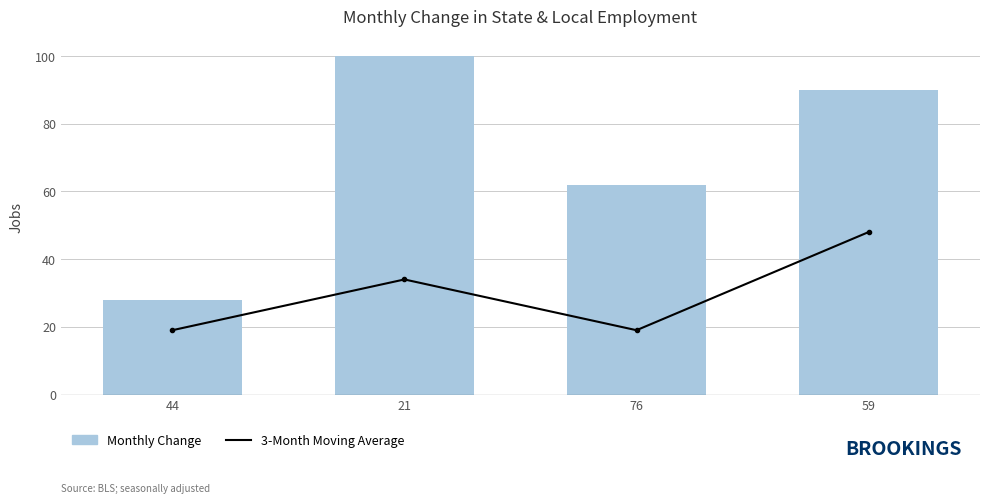

The value of 3-Month Moving Average at 44 is 26. True or false?

False